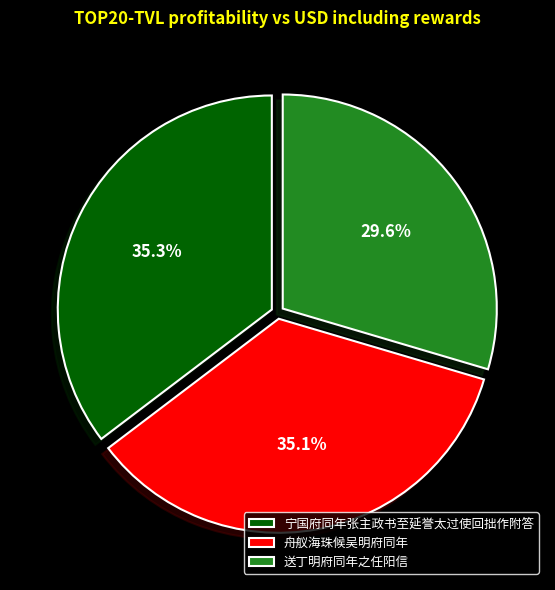

Is the sum of 舟舣海珠候吴明府同年 and 宁国府同年张主政书至延誉太过使回拙作附答 greater than half?

Yes